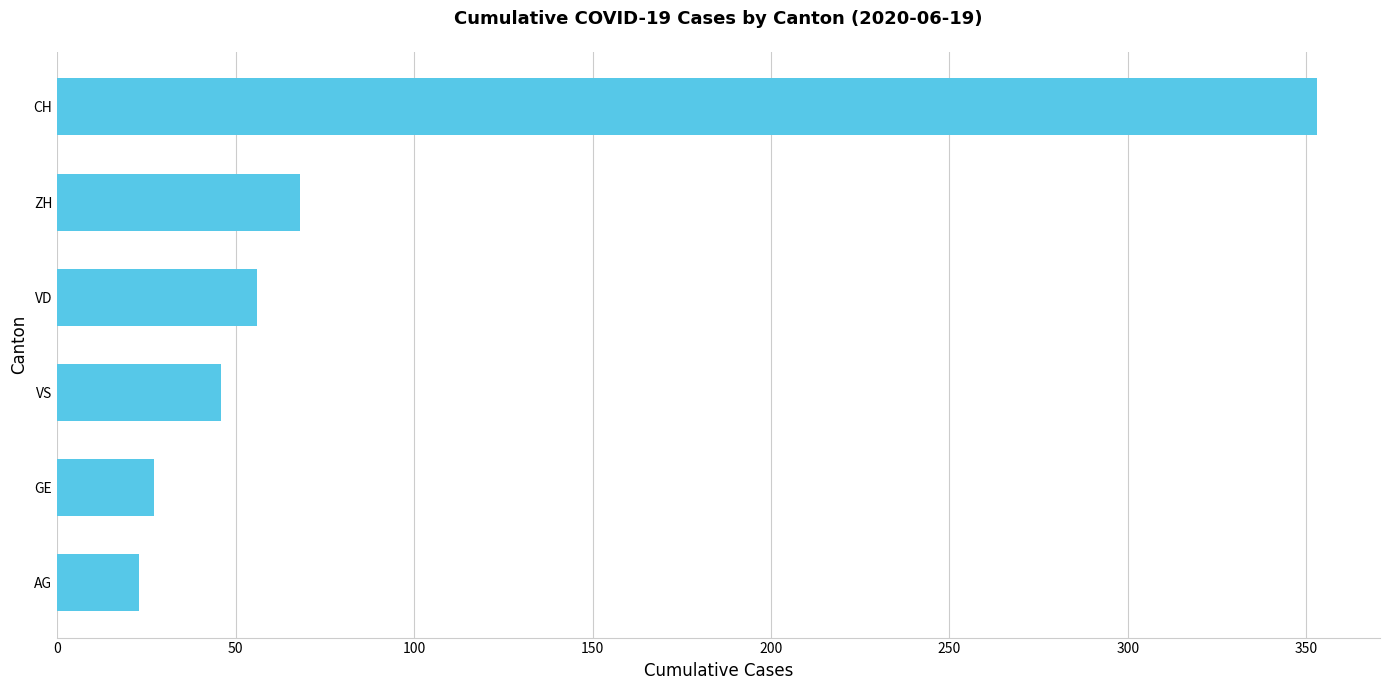

What is the difference between the second highest and second lowest values?

41